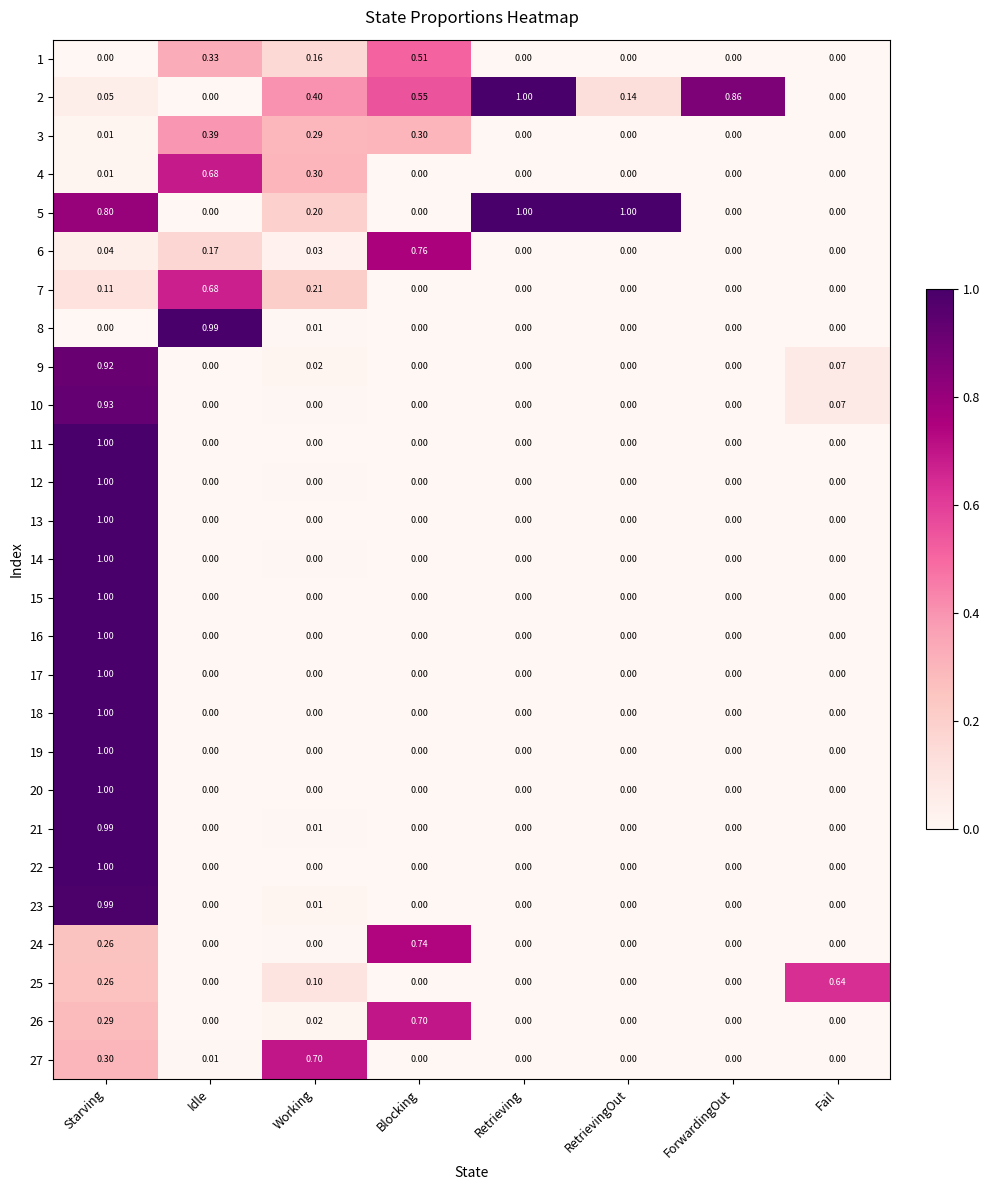

How many values in 16 are above zero?

1